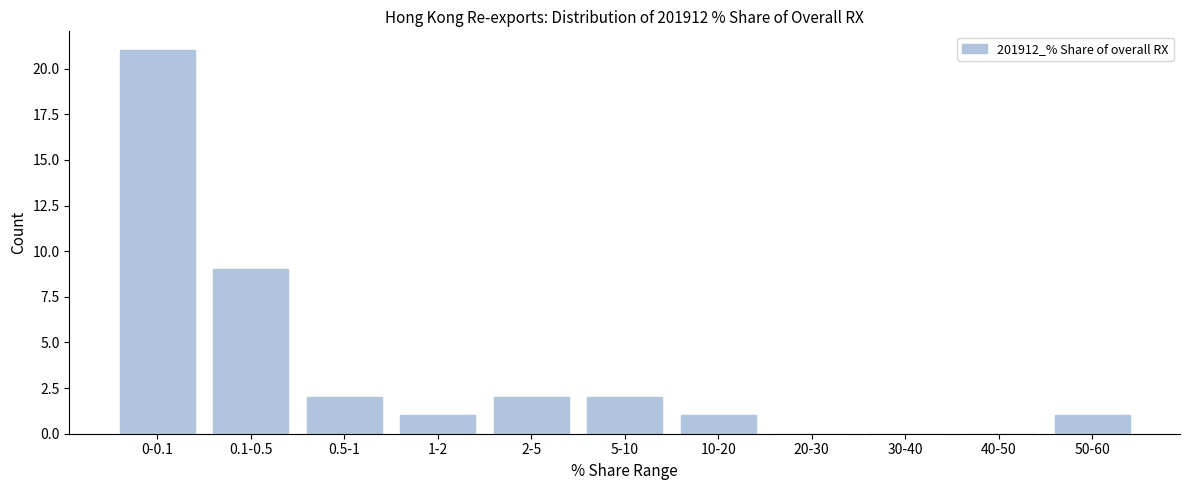

Reading left to right, extract all data points from this chart.

0-0.1=21	0.1-0.5=9	0.5-1=2	1-2=1	2-5=2	5-10=2	10-20=1	20-30=0	30-40=0	40-50=0	50-60=1